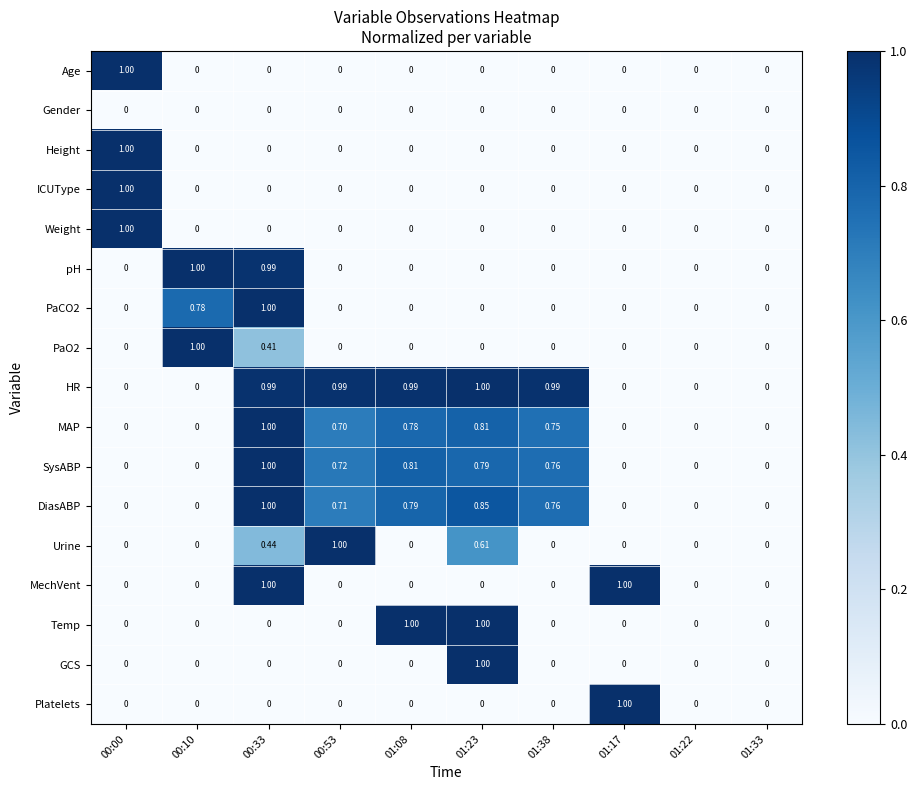

Is the value of Height at 00:33 greater than the value of MechVent at 01:17?

No